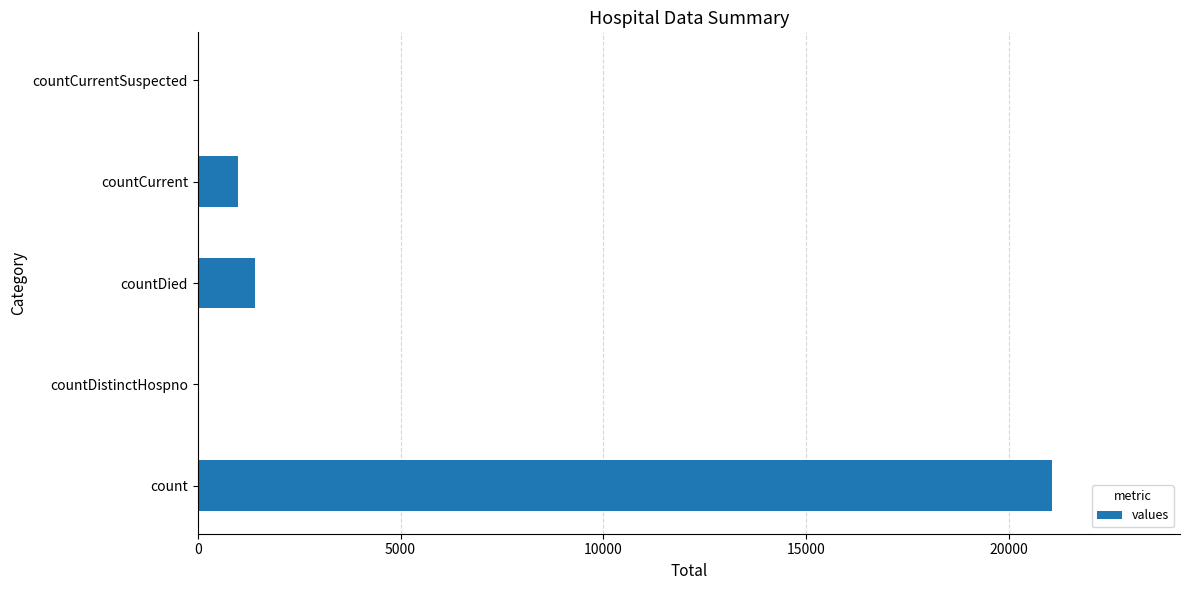

Between countDied and count, which is larger?

count